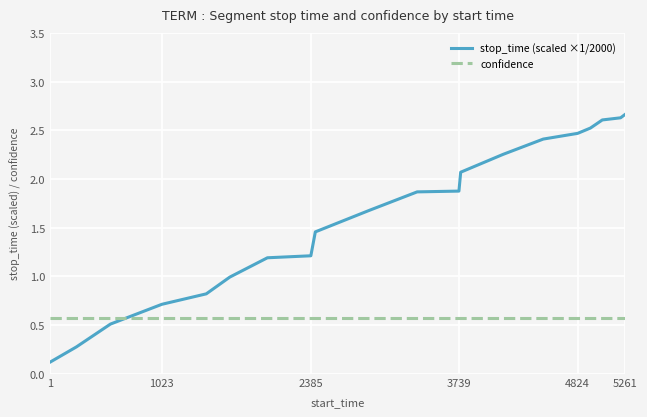

Which series has the largest total across all categories?

stop_time (scaled ×1/2000)